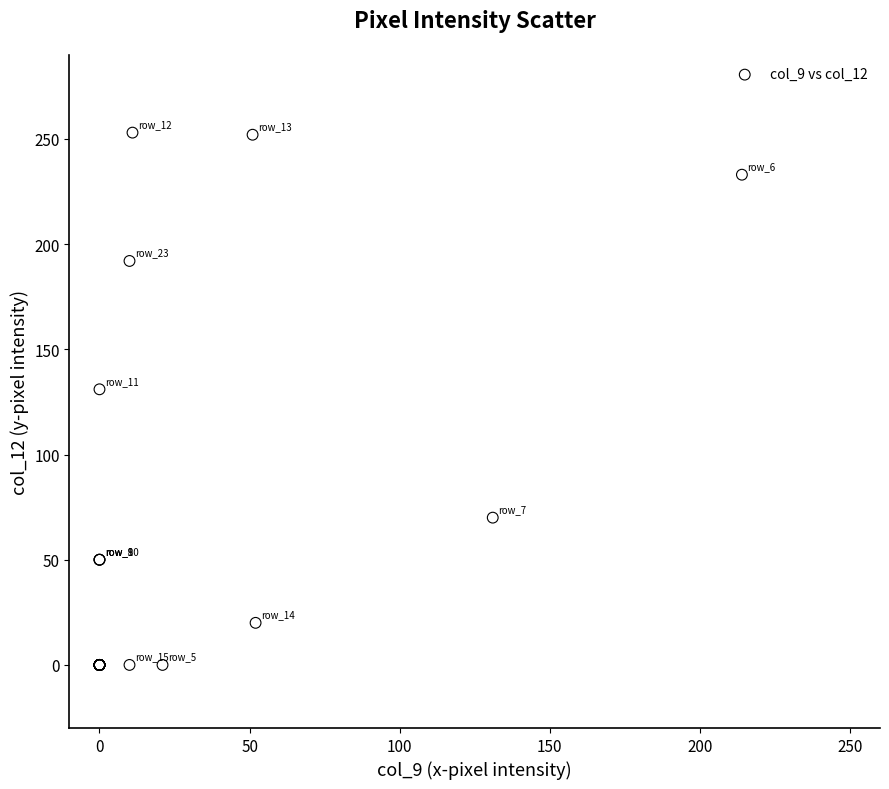

What Y value in the scatter plot is closest to 126?

131